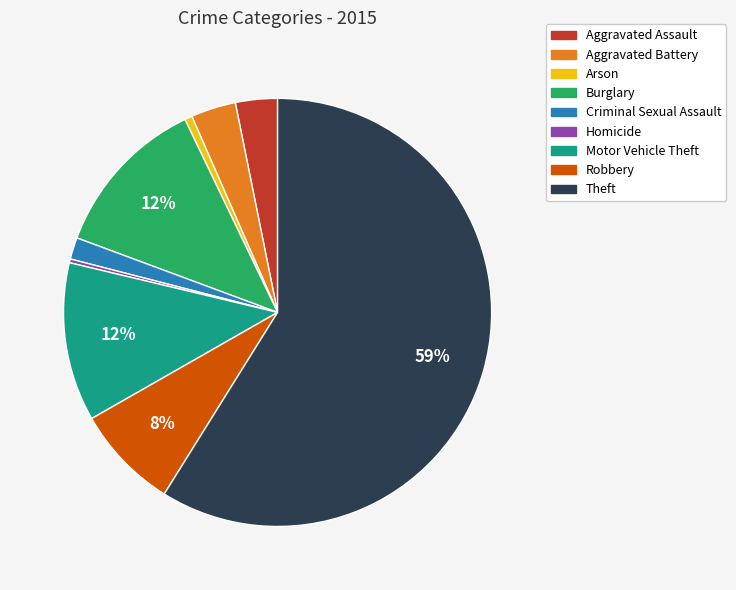

Count the number of slices in the pie.

9